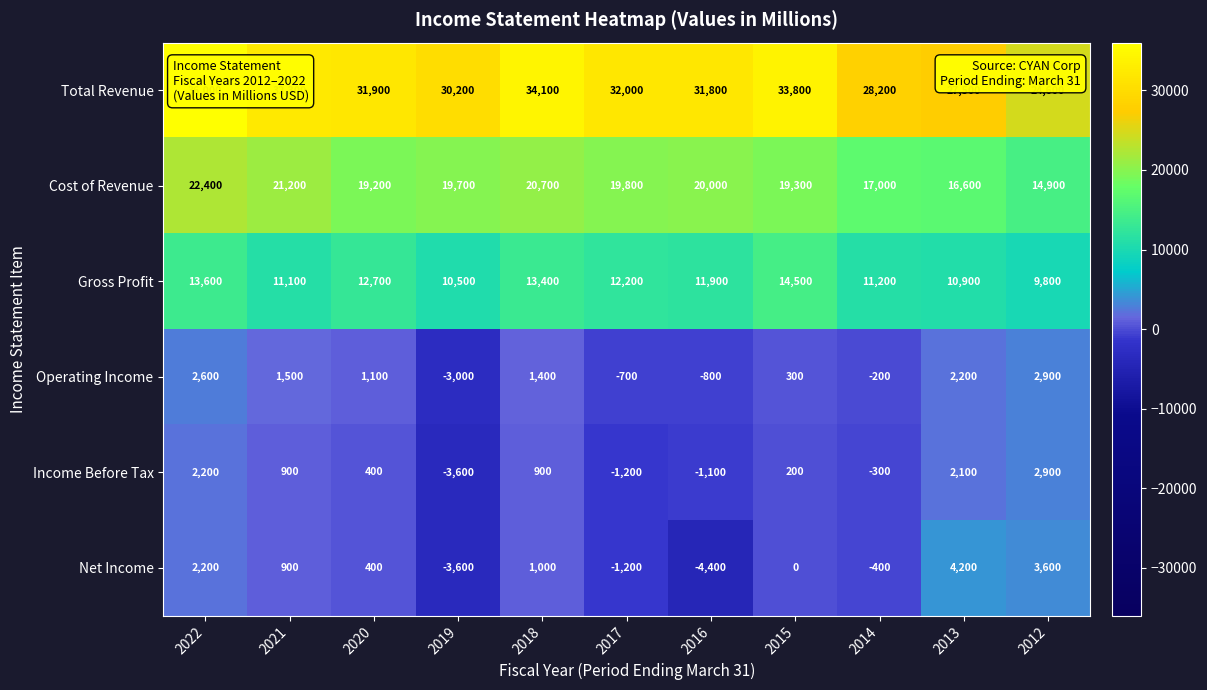

What is the total value across all series at 2014?

55500